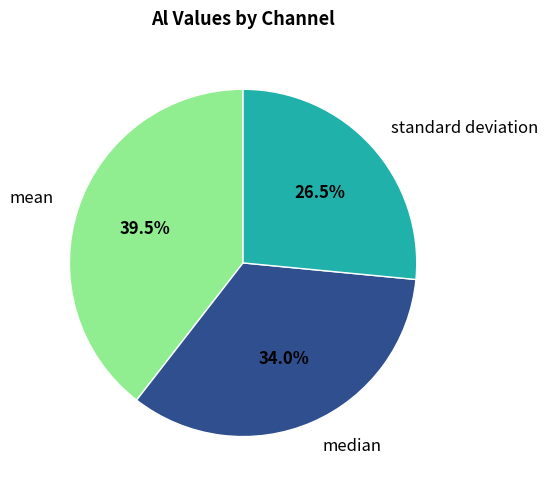

Is there a majority slice in this chart?

No